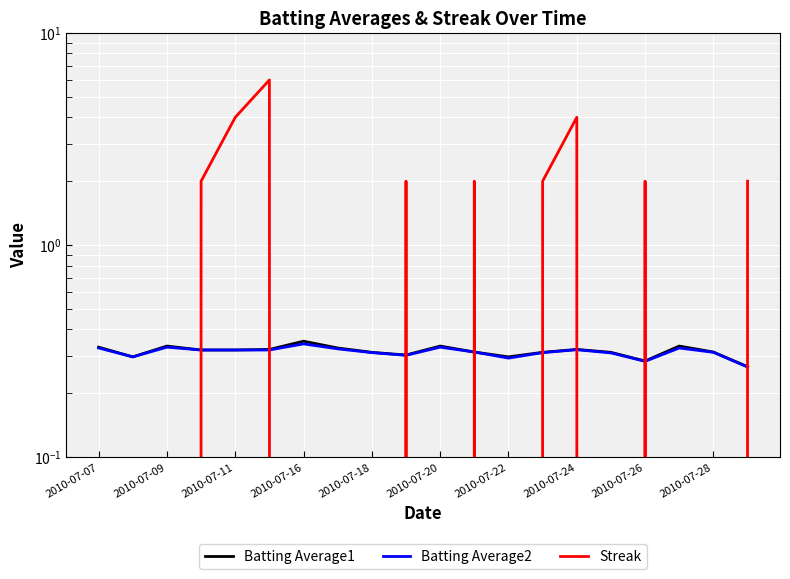

What is the approximate value of Streak at 19?

2.0